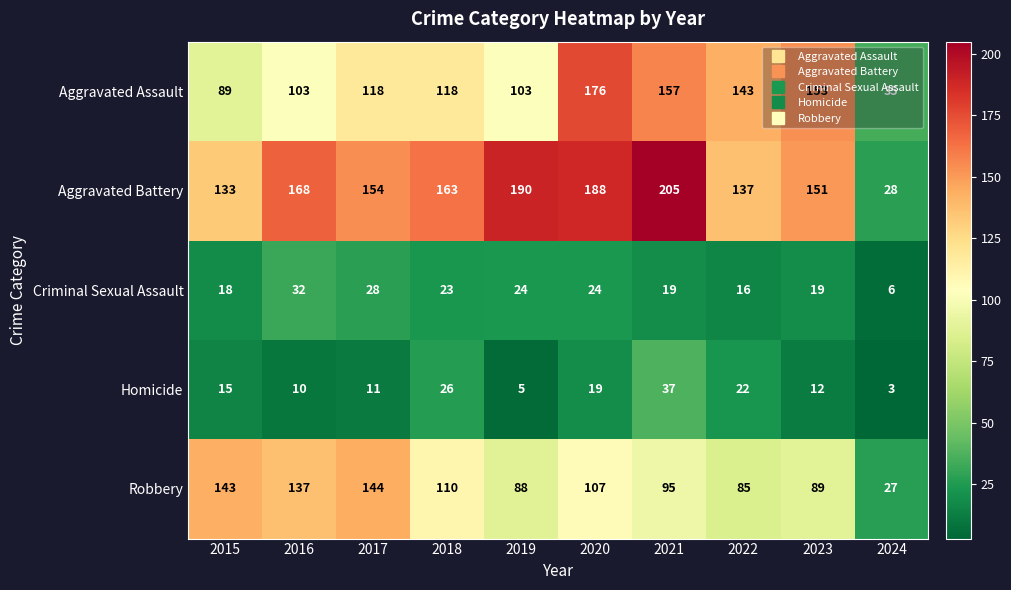

Which series has the largest range (max minus min)?

Aggravated Battery